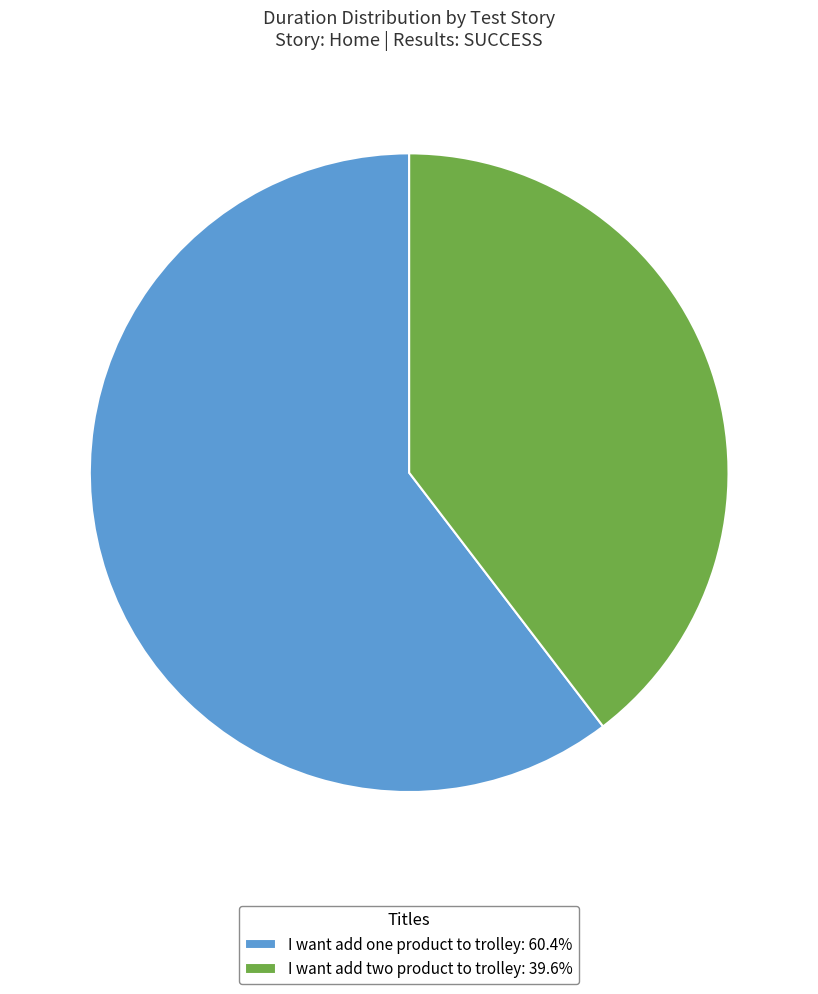

Rank the categories by value from highest to lowest.

I want add one product to trolley, I want add two product to trolley